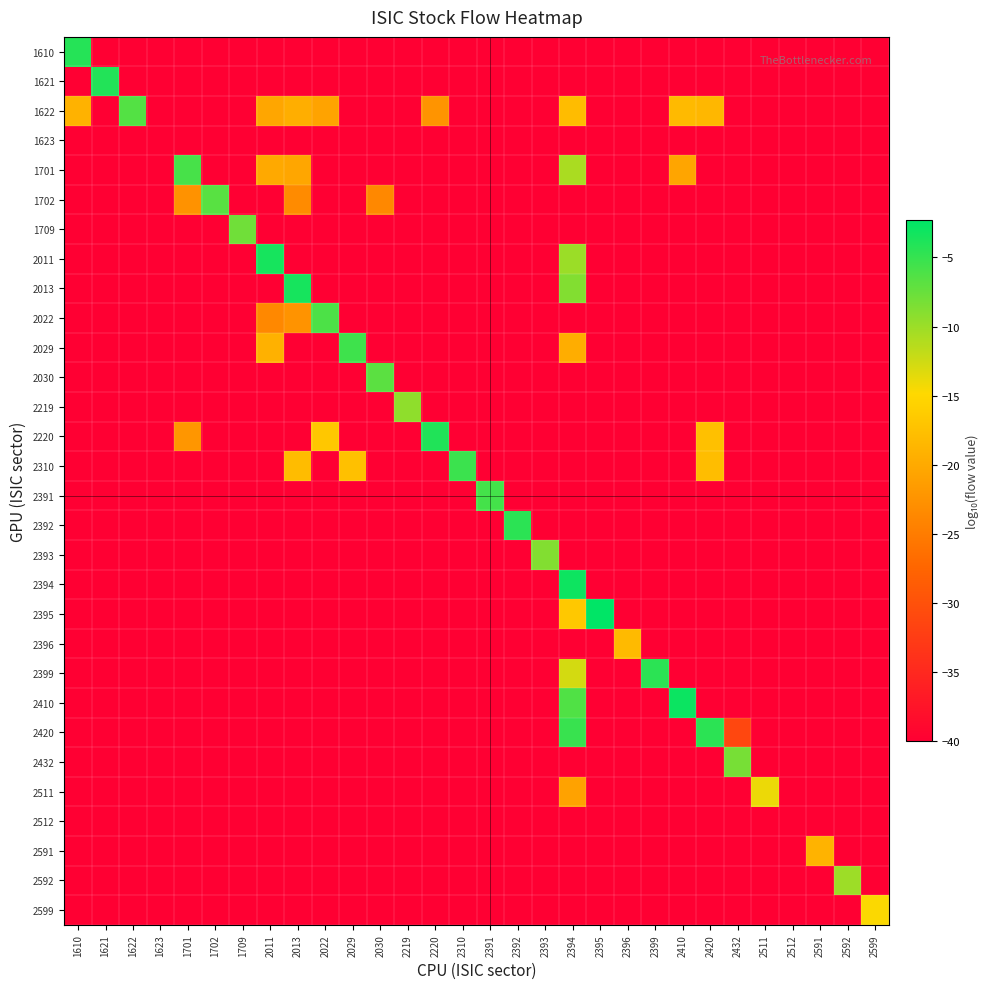

What is the difference between the highest and lowest values at 2013?

36.5